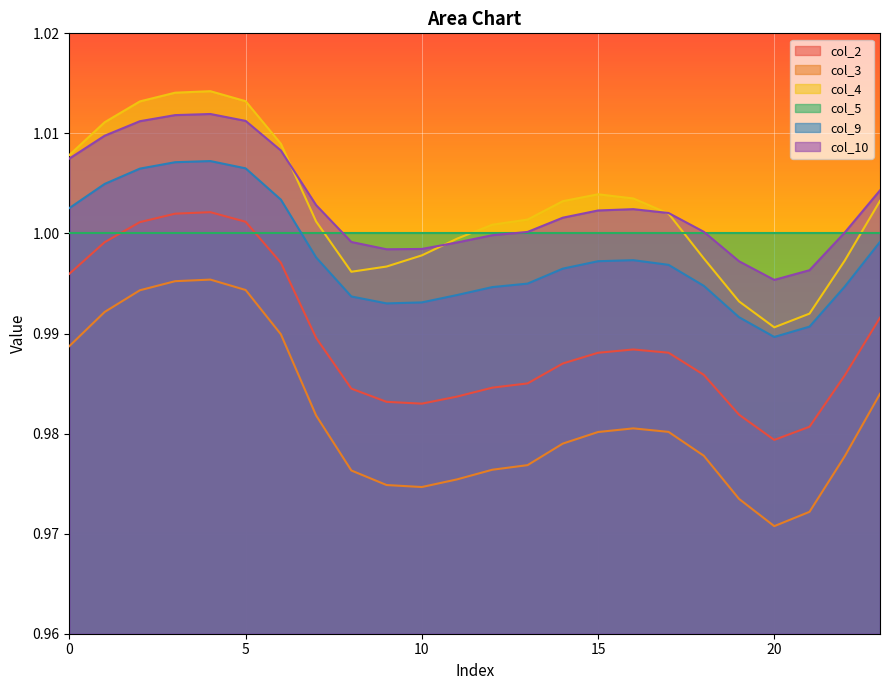

What is the average value of the col_2 series?

1.0